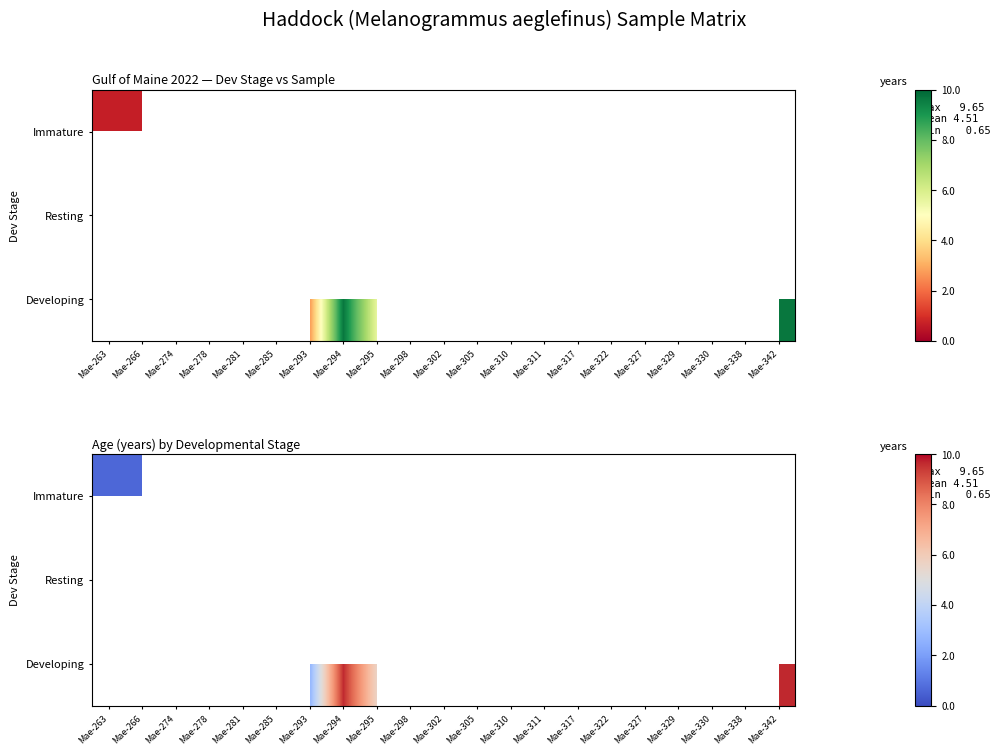

Between Mae-302 and Mae-329, which is larger?

Mae-329